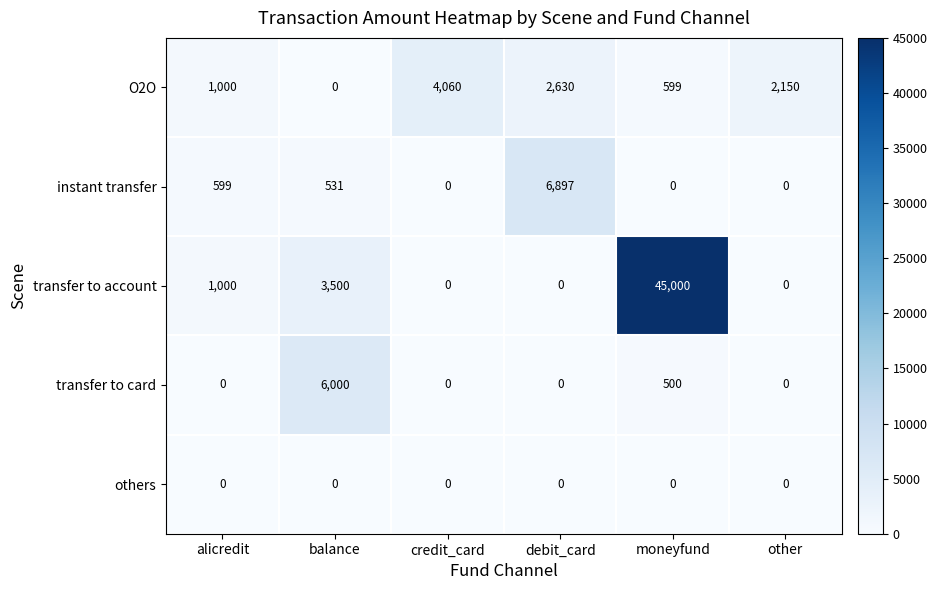

At which category is the sum across all series the highest?

moneyfund